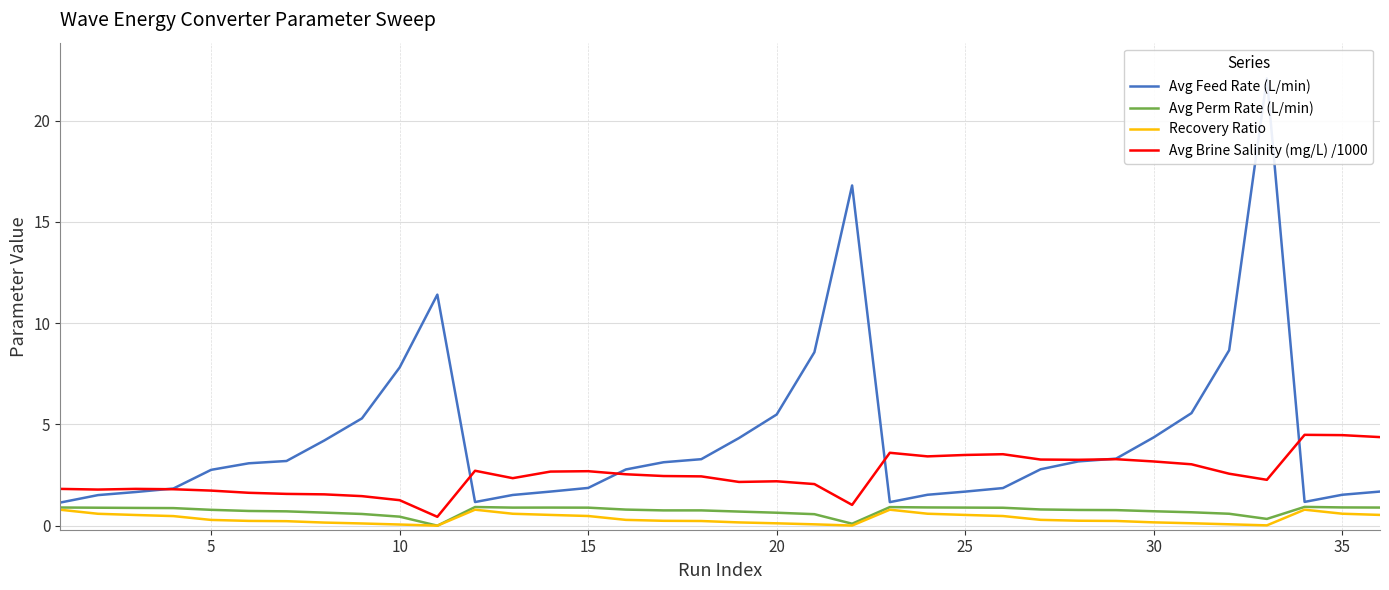

True or false: Avg Perm Rate (L/min) has a value of 0.9 at 15.

True